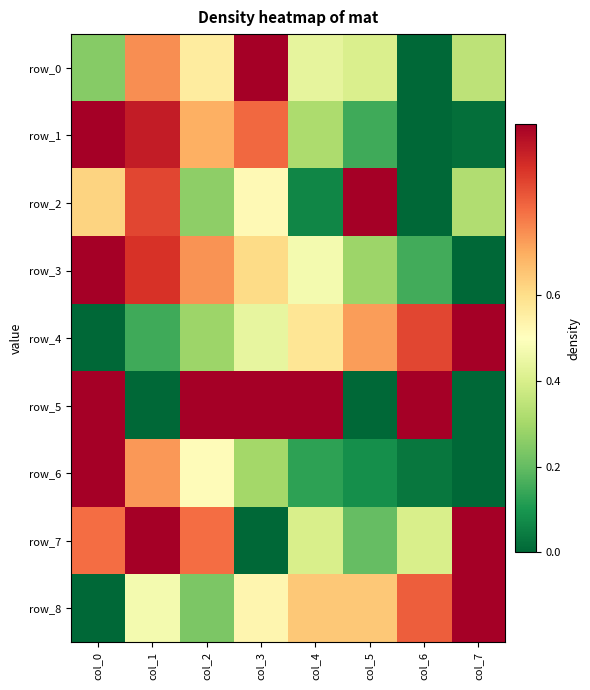

What is the difference between the maximum and minimum values in the row_7 series?

1.0